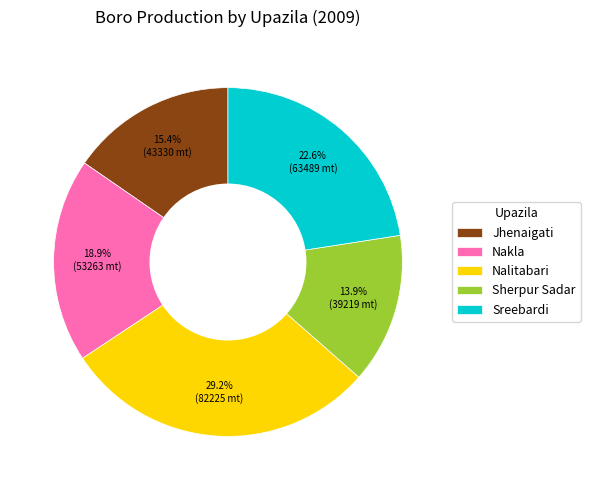

Is it true that Nakla is 19% of the pie?

True